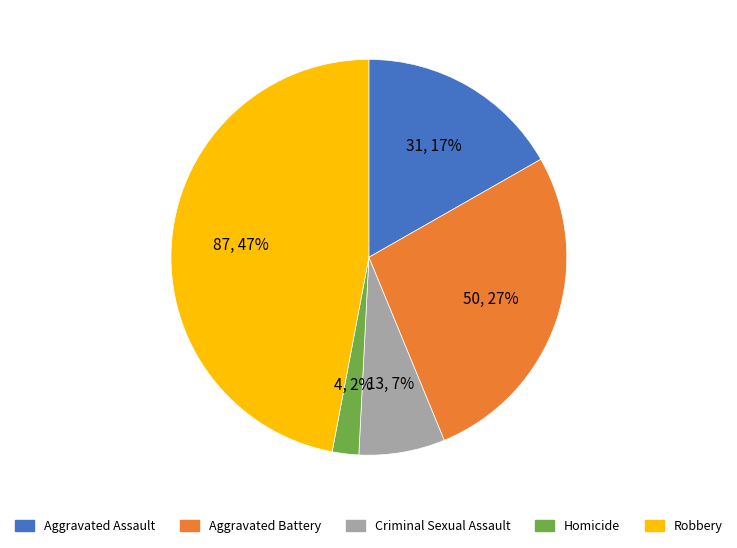

Rank the categories by value from lowest to highest.

Homicide, Criminal Sexual Assault, Aggravated Assault, Aggravated Battery, Robbery